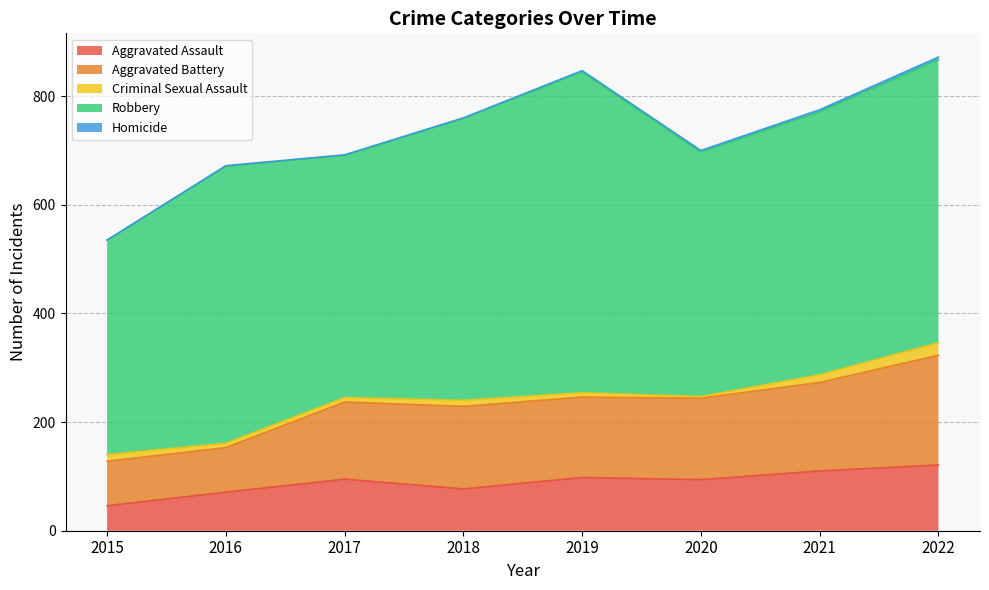

What is the difference between the Aggravated Battery values at 2020 and 2016?

68